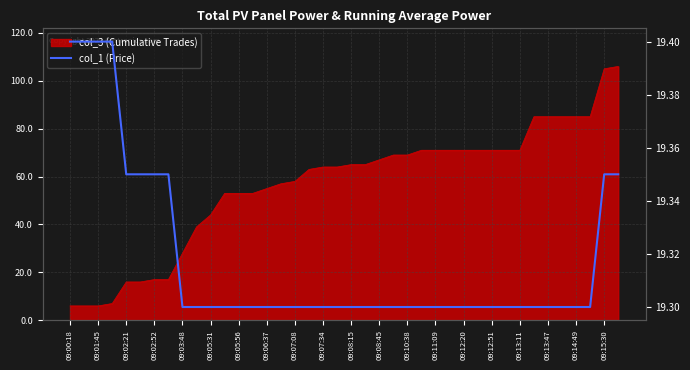

True or false: the data shows 19.3 at 09:12:51.

True